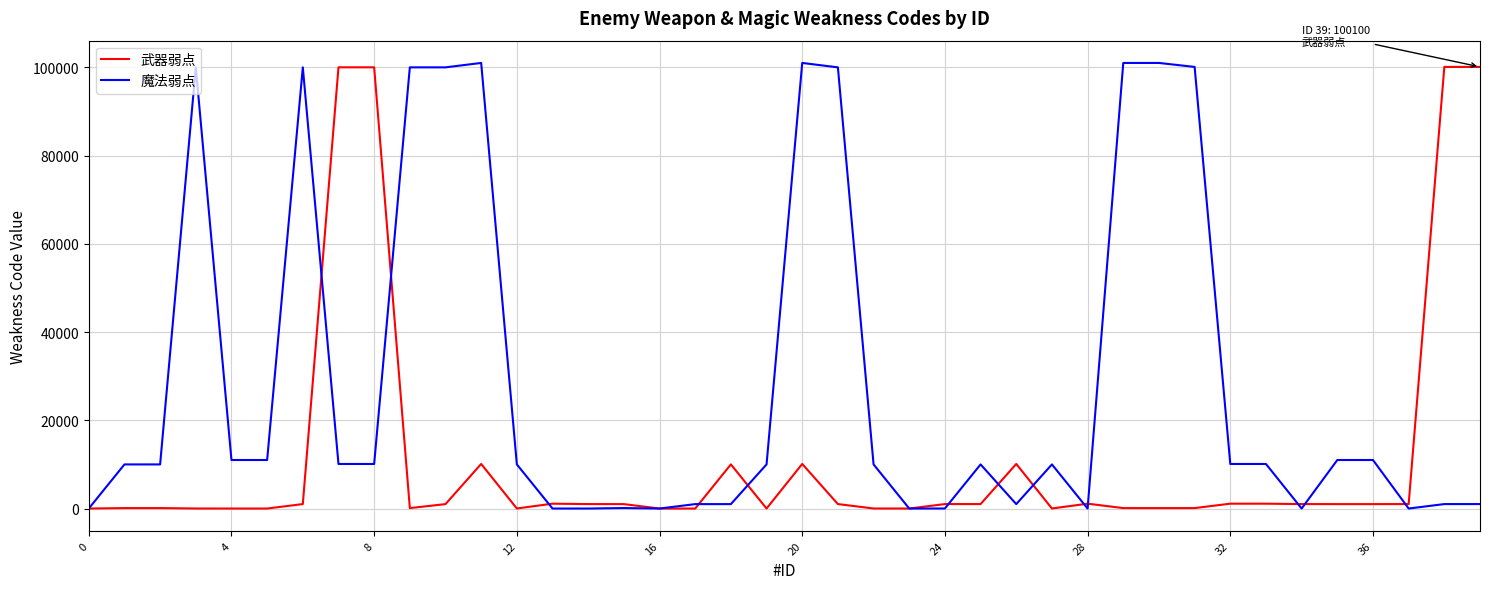

What is the difference between the maximum and minimum values in the 魔法弱点 series?

101000